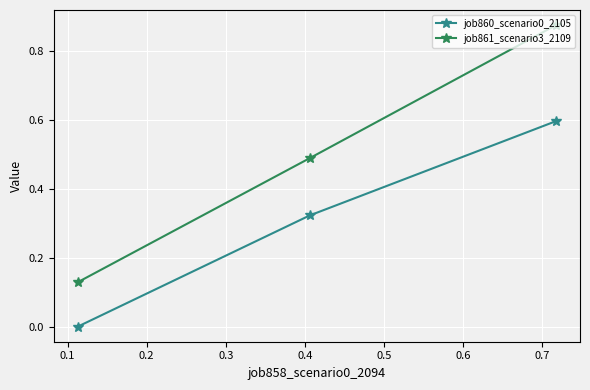

Which series has the largest total across all categories?

job861_scenario3_2109